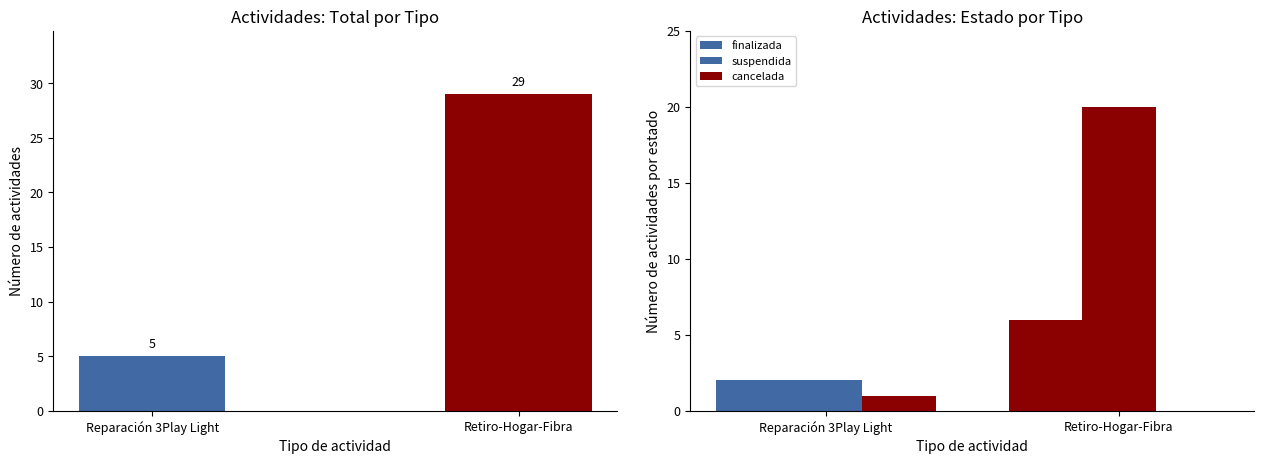

Is it true that suspendida equals 20 at Retiro-Hogar-Fibra?

True